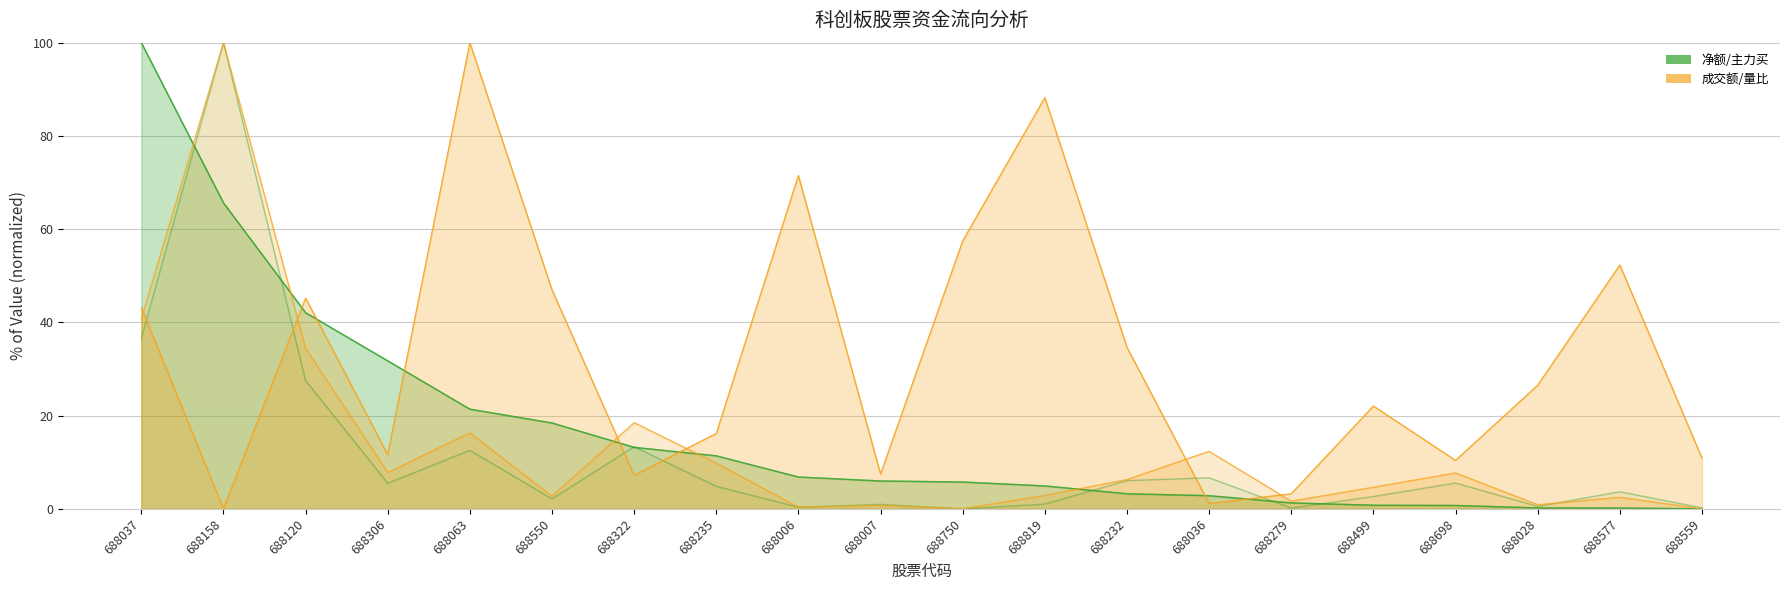

What is the label of the 17th point from the right?

688306